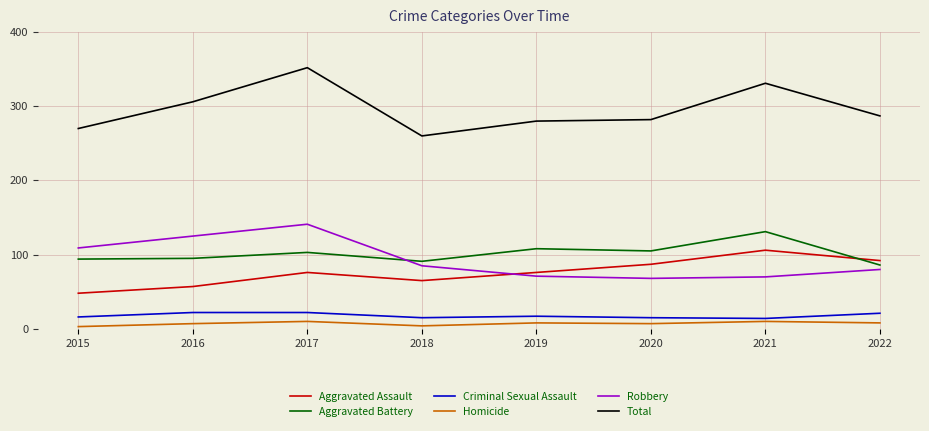

Where is the first local minimum for Total?

2018